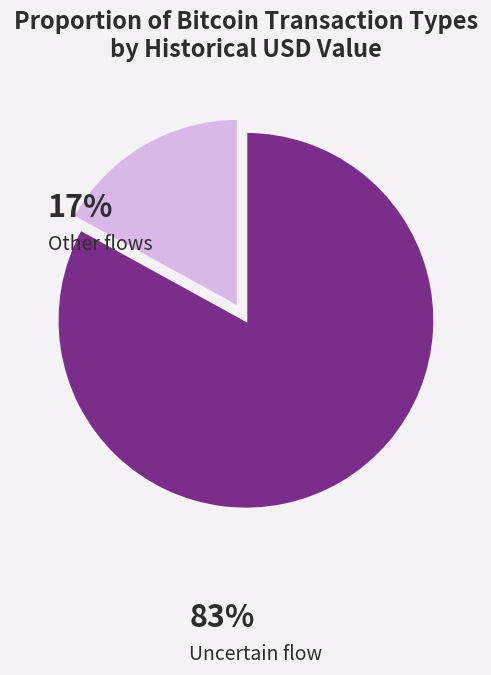

Is Uncertain flow the majority of the pie?

Yes